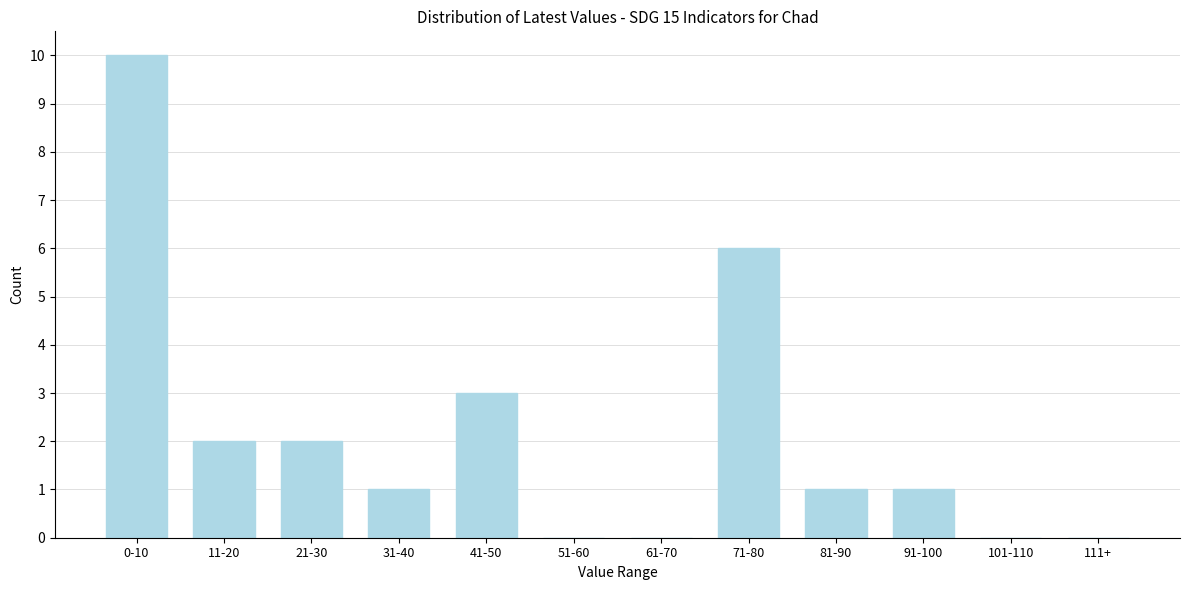

Reading left to right, what are all the values shown in this chart?

0-10=10	11-20=2	21-30=2	31-40=1	41-50=3	51-60=0	61-70=0	71-80=6	81-90=1	91-100=1	101-110=0	111+=0